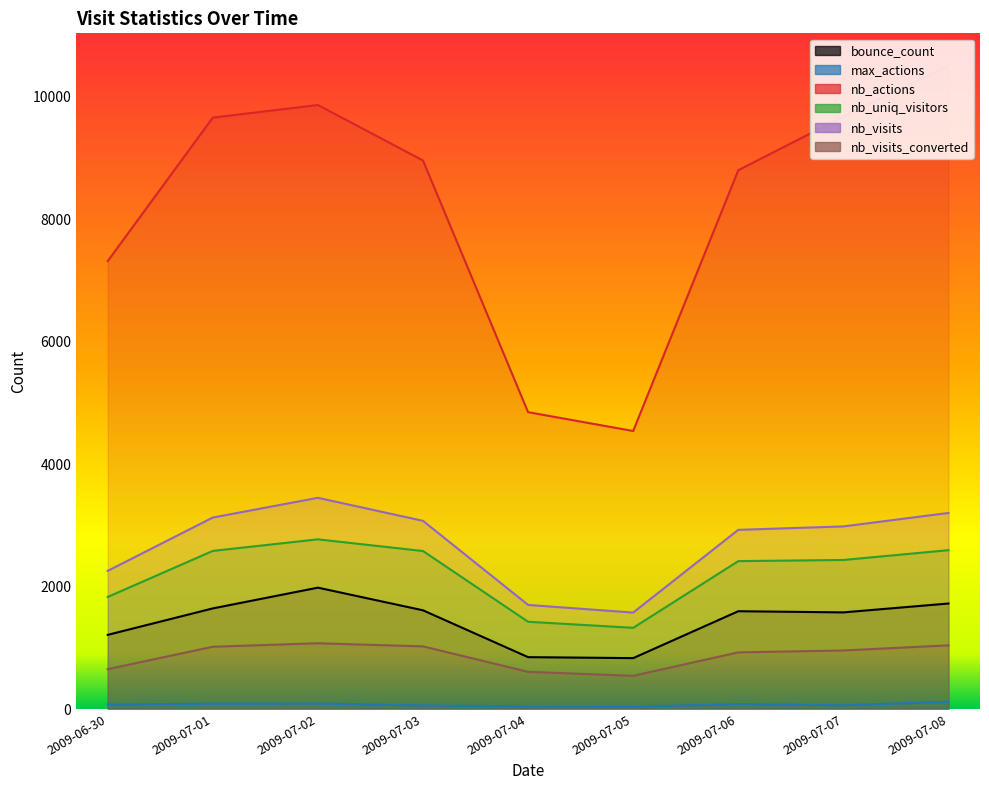

Which series has the widest spread of values?

nb_actions